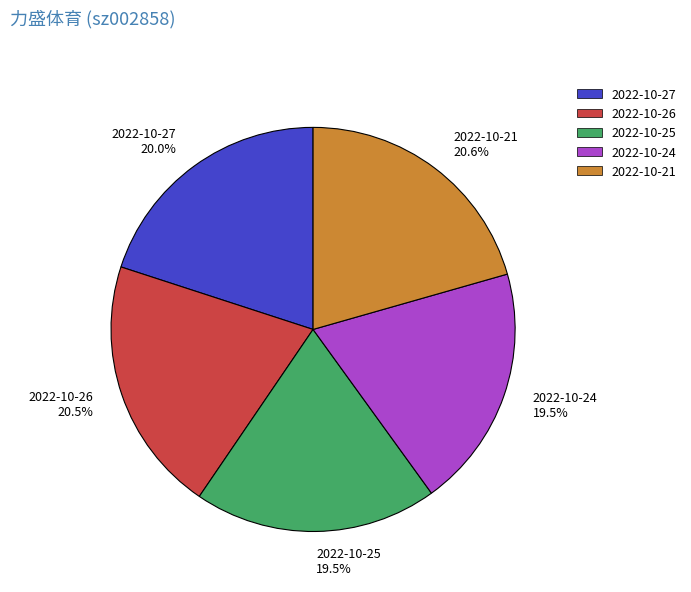

To the nearest percent, what is the combined percentage of 2022-10-24 and 2022-10-27?

39%